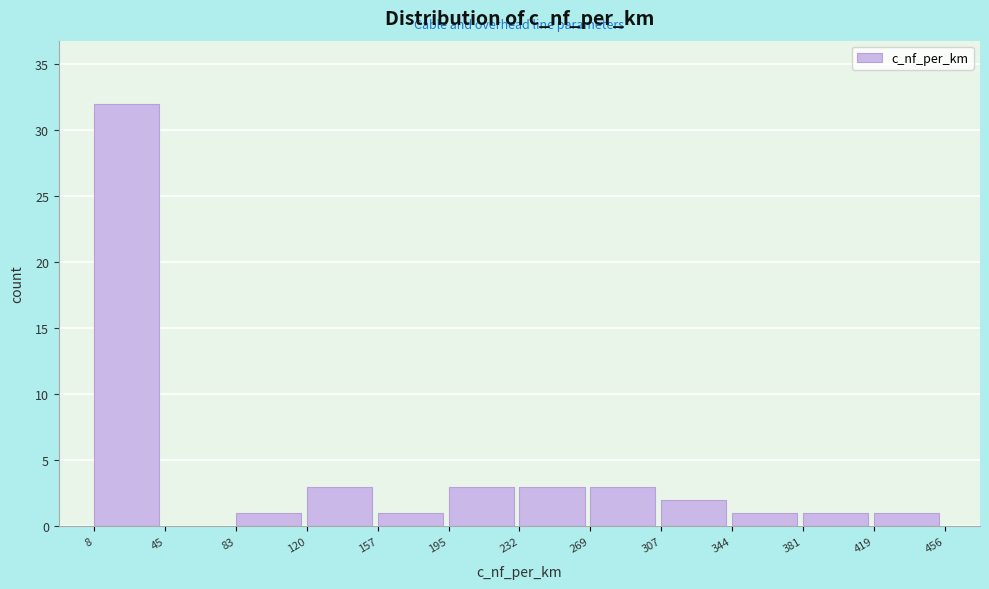

Reading left to right, list every bar in this chart as the range it spans on the x-axis followed by its height. The values are not printed on the chart, so give them approximately, as read against the axis.

8 to 45: 32
45 to 83: 0
83 to 120: 1
120 to 157: 3
157 to 195: 1
195 to 232: 3
232 to 269: 3
269 to 307: 3
307 to 344: 2
344 to 381: 1
381 to 419: 1
419 to 456: 1